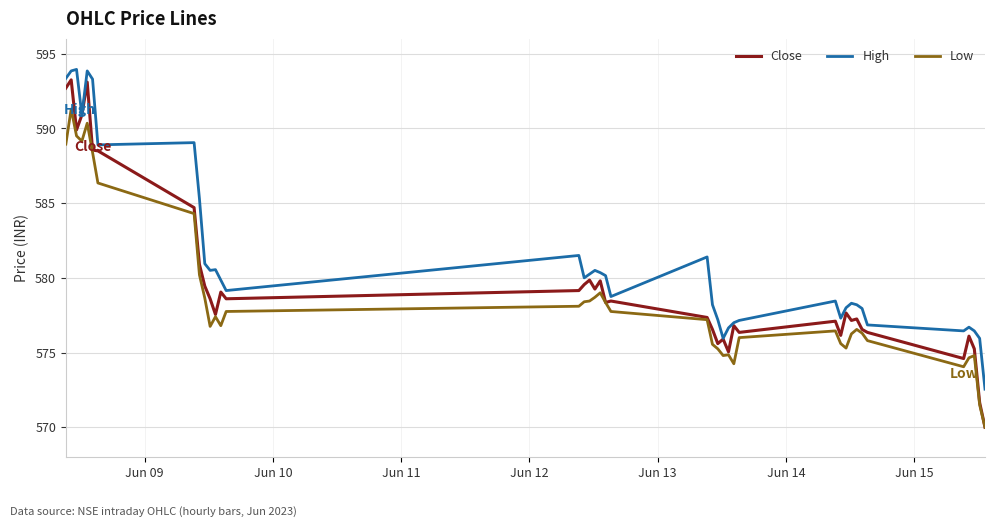

True or false: High and Low intersect in this chart.

False